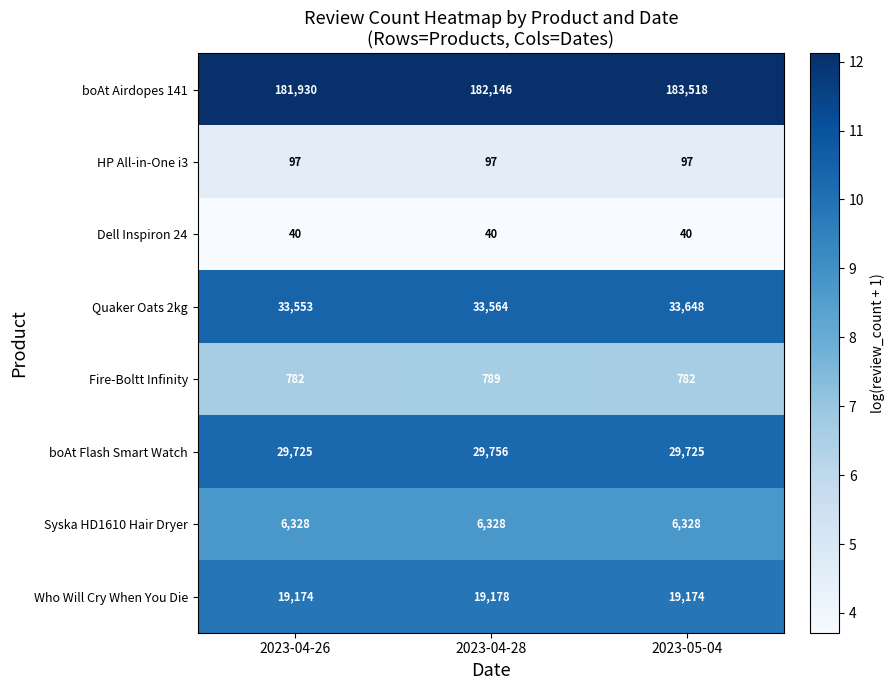

Count the boAt Airdopes 141 values in the range 181930 to 183518.

3